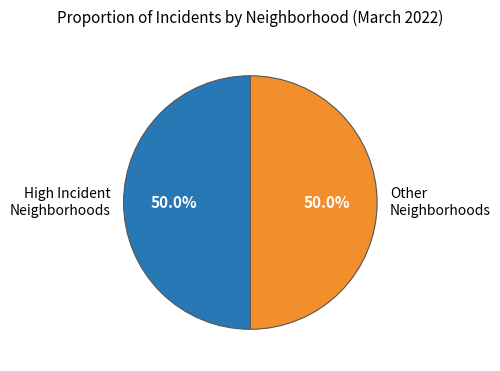

What is the ratio of the value at Other Neighborhoods to the value at High Incident Neighborhoods?

1.0